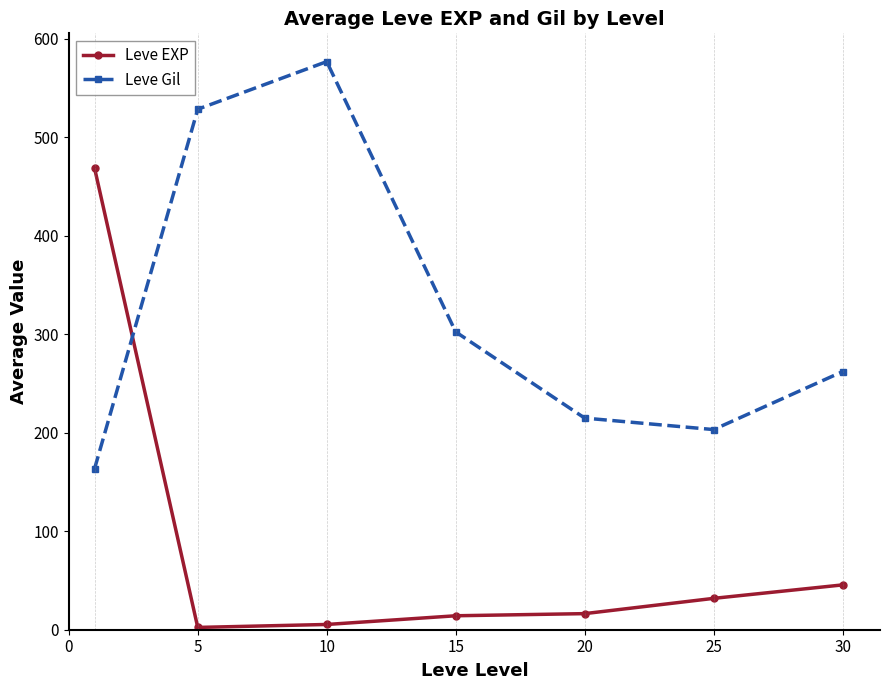

What is the lowest value of the Leve EXP series?

2.3